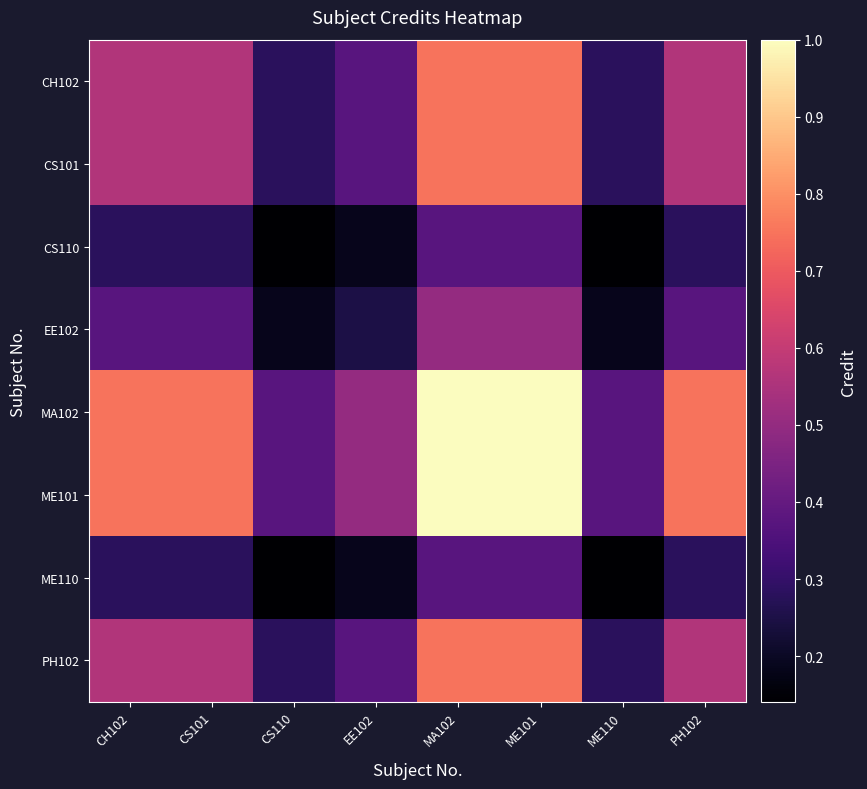

What is the total value across all series at CH102?

4.1